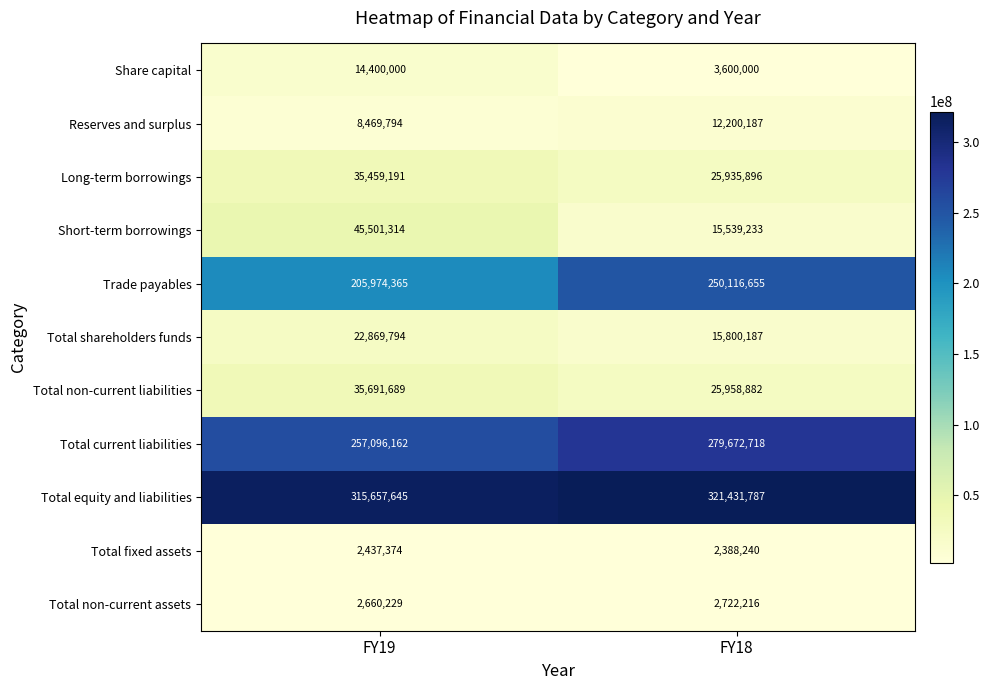

Rank the series at FY18 from highest to lowest value.

Total equity and liabilities, Total current liabilities, Trade payables, Total non-current liabilities, Long-term borrowings, Total shareholders funds, Short-term borrowings, Reserves and surplus, Share capital, Total non-current assets, Total fixed assets